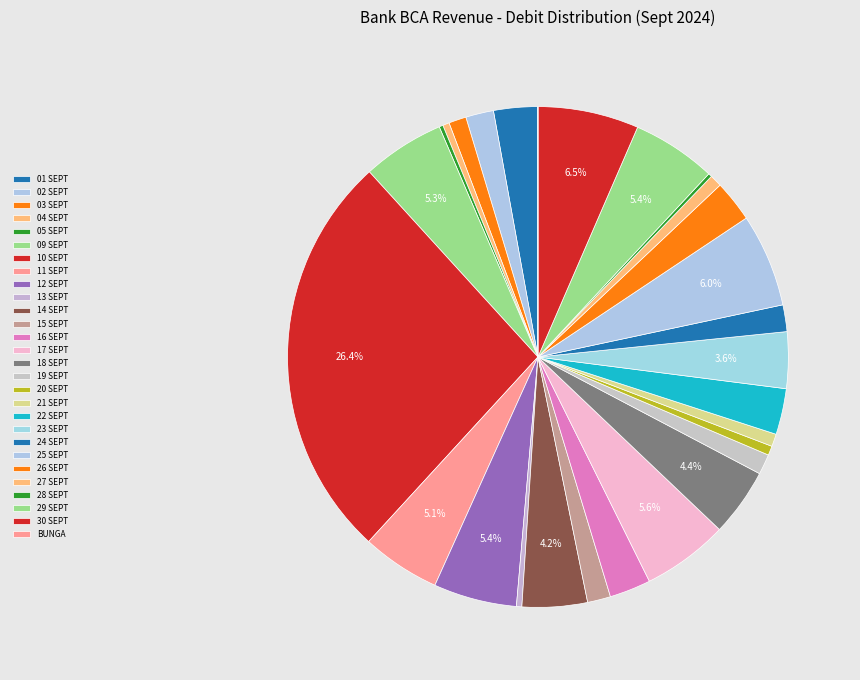

What percentage is the 25 SEPT slice, to the nearest percent?

6%